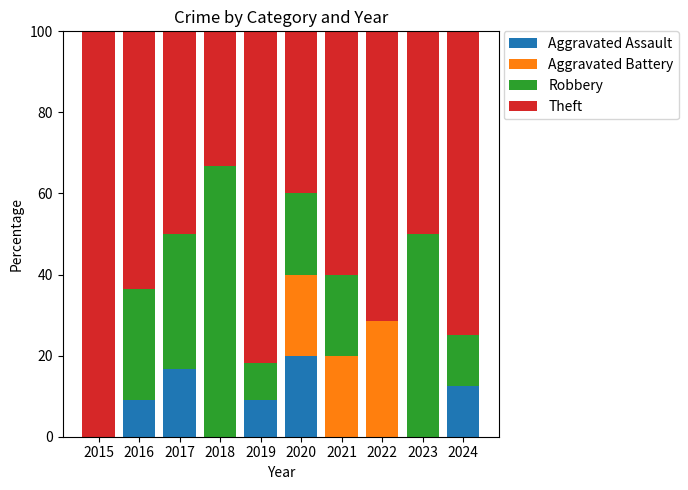

The Aggravated Assault series shows 20.0 at 2020. True or false?

True